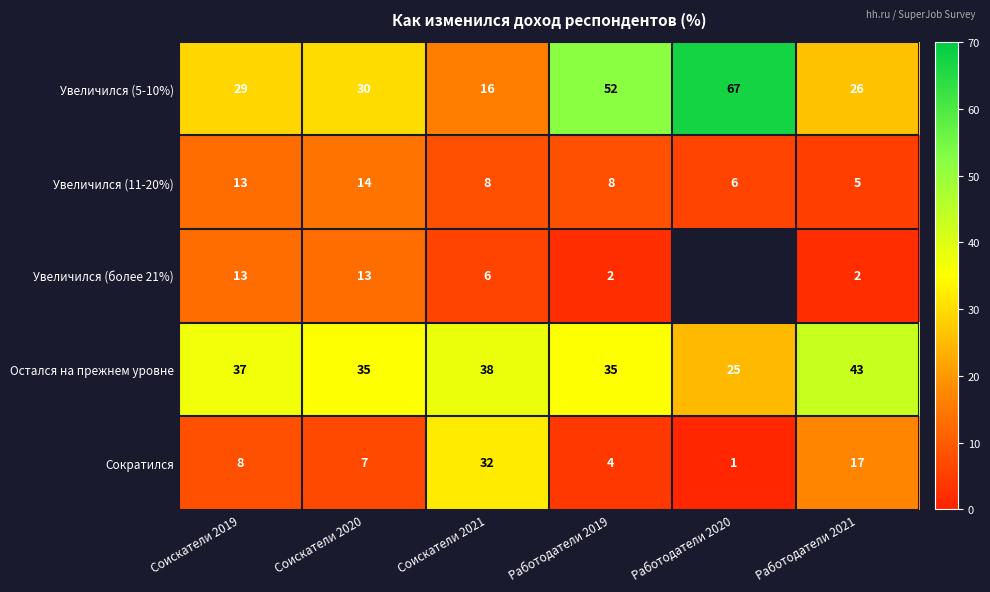

At which label does Увеличился (11-20%) reach its peak?

Соискатели 2020